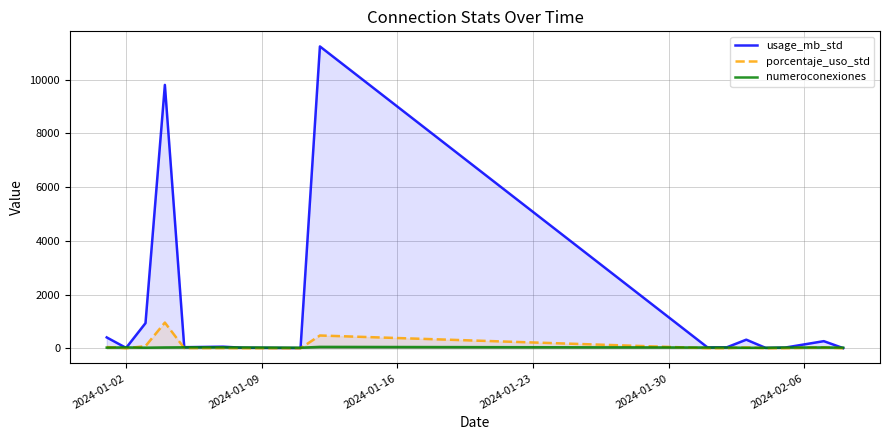

Reading left to right, list all the values displayed in this chart.

usage_mb_std: 404.9	14.3	936.6	9807.1	40.6	59.8	20.9	9.0	11239.3	32.5	37.3	320.6	14.5	25.3	265.6	6.3
porcentaje_uso_std: 47.4	1.1	79.9	957.3	7.9	8.5	3.2	1.7	476.2	4.0	4.0	31.9	2.1	5.1	29.3	1.1
numeroconexiones: 25.0	33.0	22.0	31.0	36.0	35.0	31.0	22.0	52.0	29.0	29.0	19.0	20.0	29.0	31.0	25.0